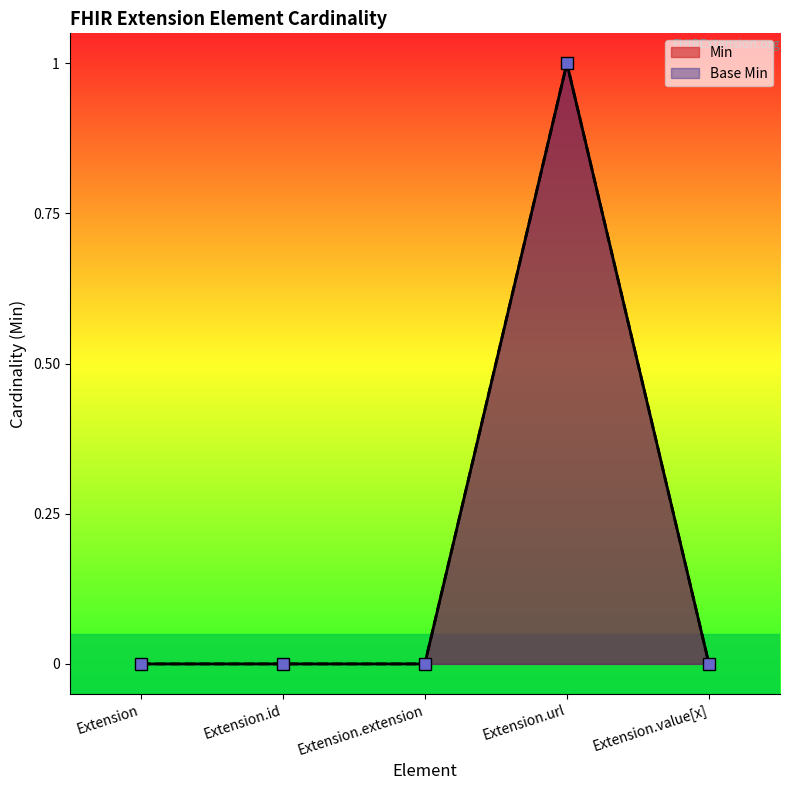

Between Extension.extension and Extension.value[x], which is larger?

Extension.extension